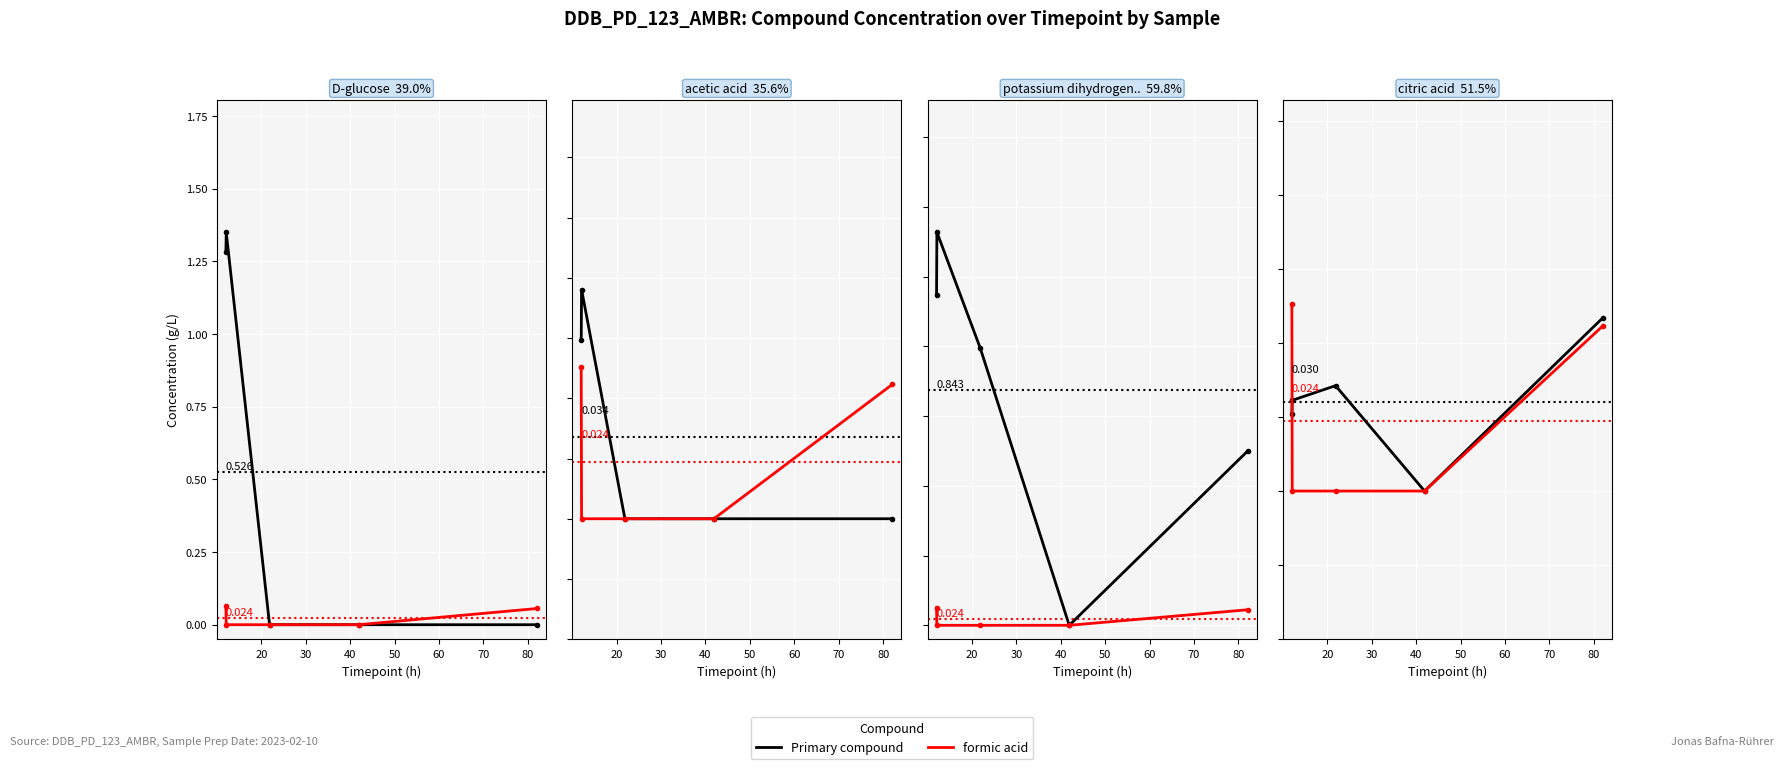

Where is Concentration (primary) nearest to the value 0?

40